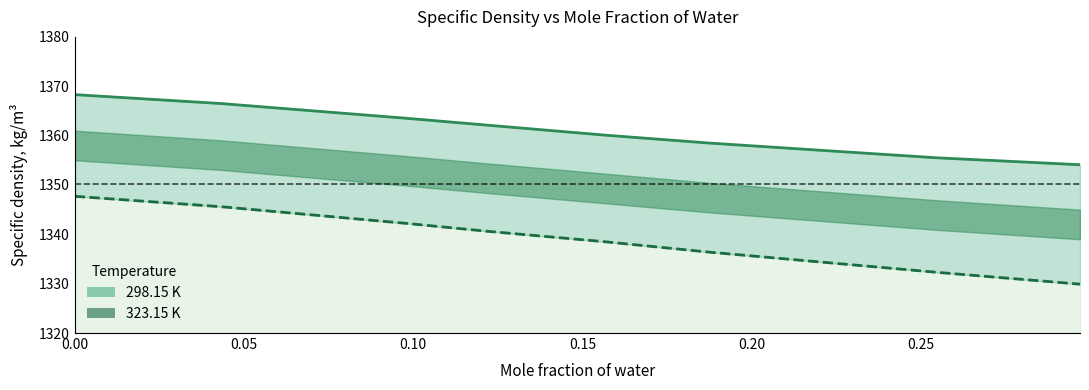

True or false: 298.15 K and 323.15 K intersect in this chart.

False